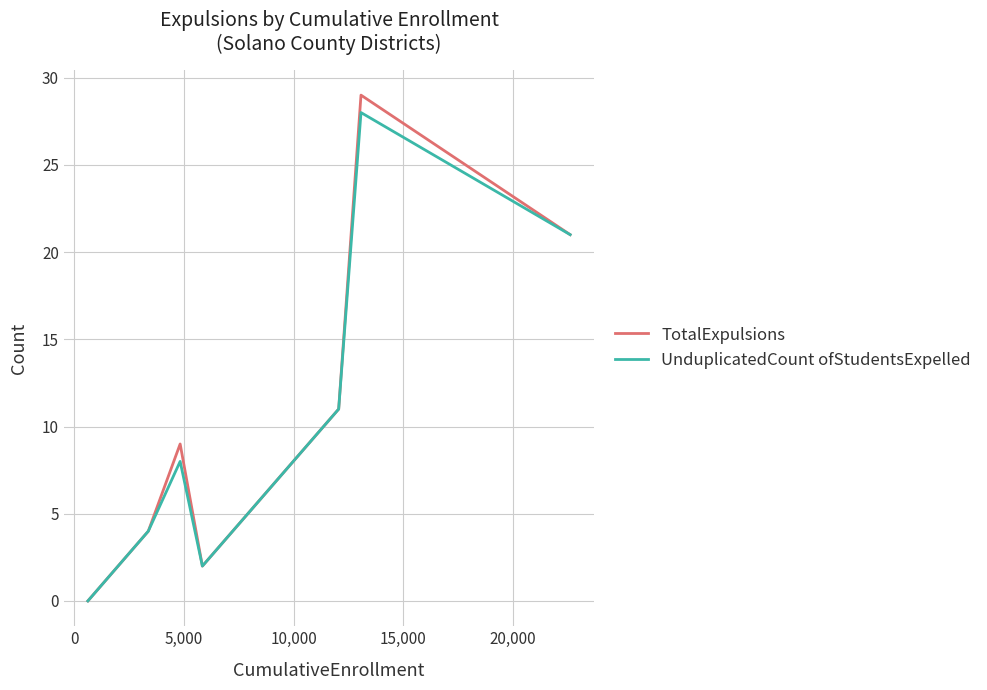

Which series has the largest range (max minus min)?

TotalExpulsions